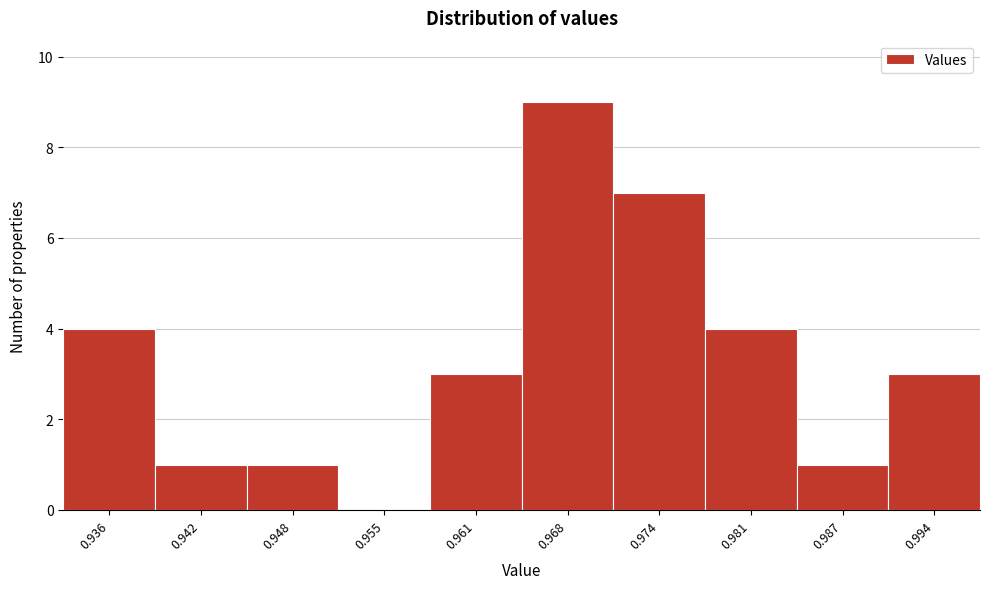

Reading left to right, transcribe all the data shown in this chart.

0.936=4	0.942=1	0.948=1	0.955=0	0.961=3	0.968=9	0.974=7	0.981=4	0.987=1	0.994=3